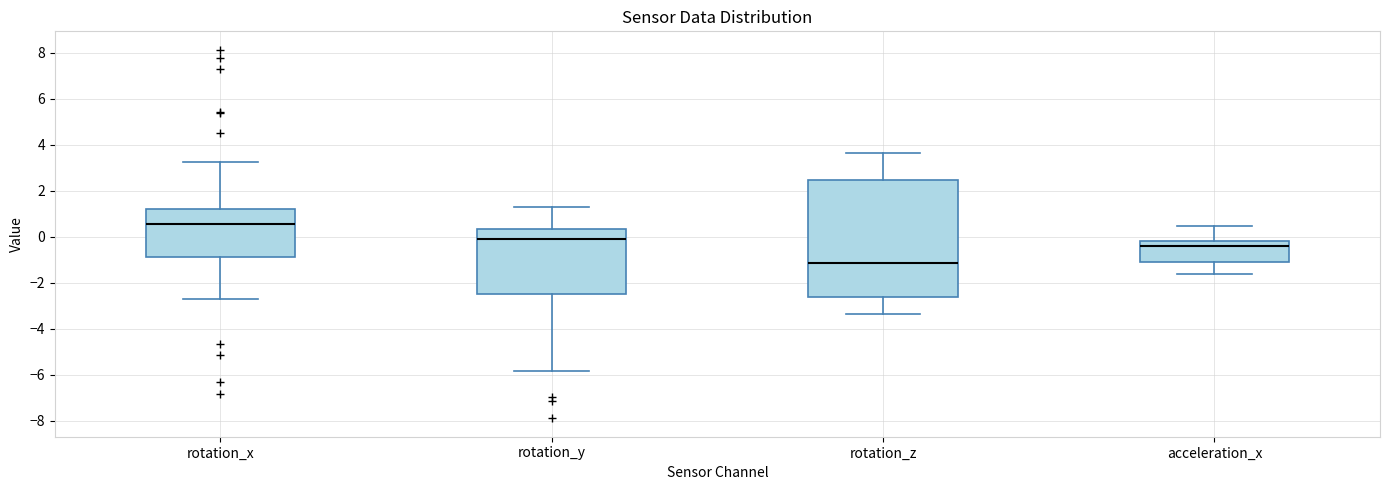

Which box's median line is the lowest?

rotation_z